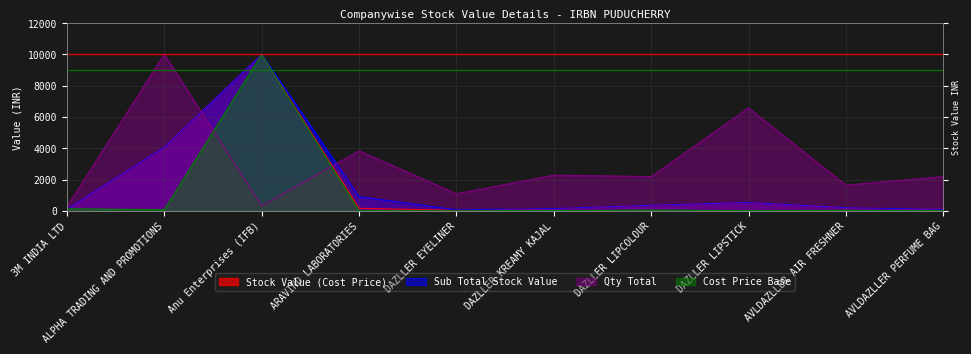

The Qty Total series shows 1095.9 at DAZLLER EYELINER. True or false?

True